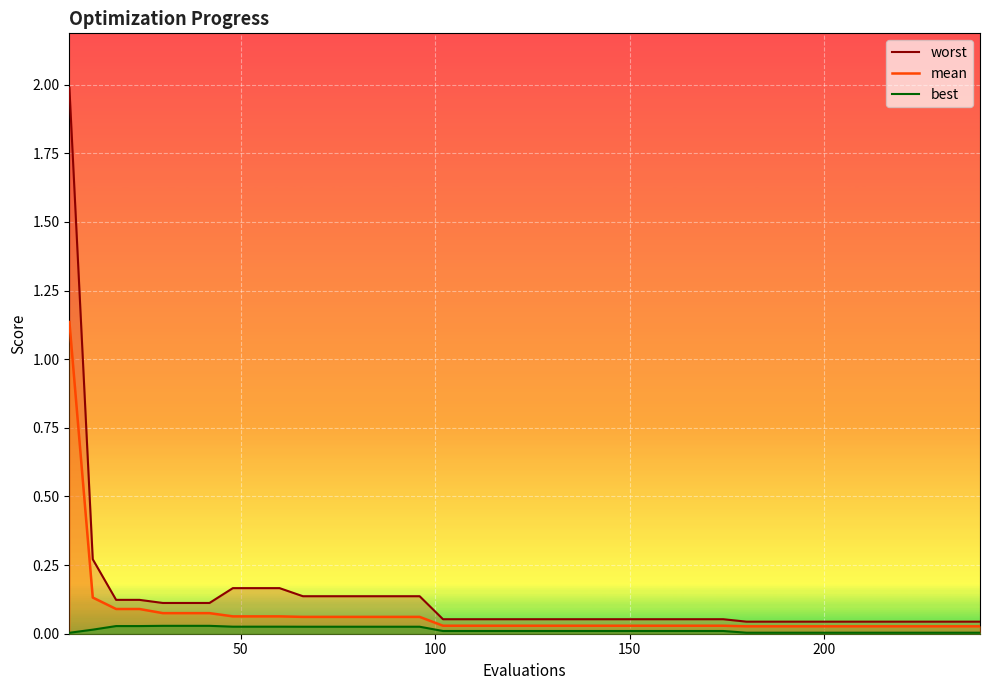

List the series in order of their overall mean, highest first.

worst, mean, best